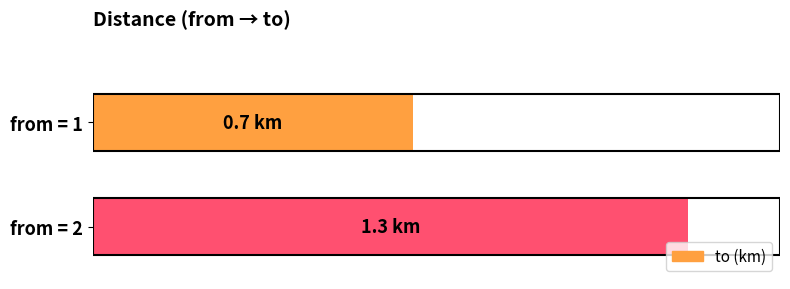

Rank the categories by value from lowest to highest.

from = 1, from = 2